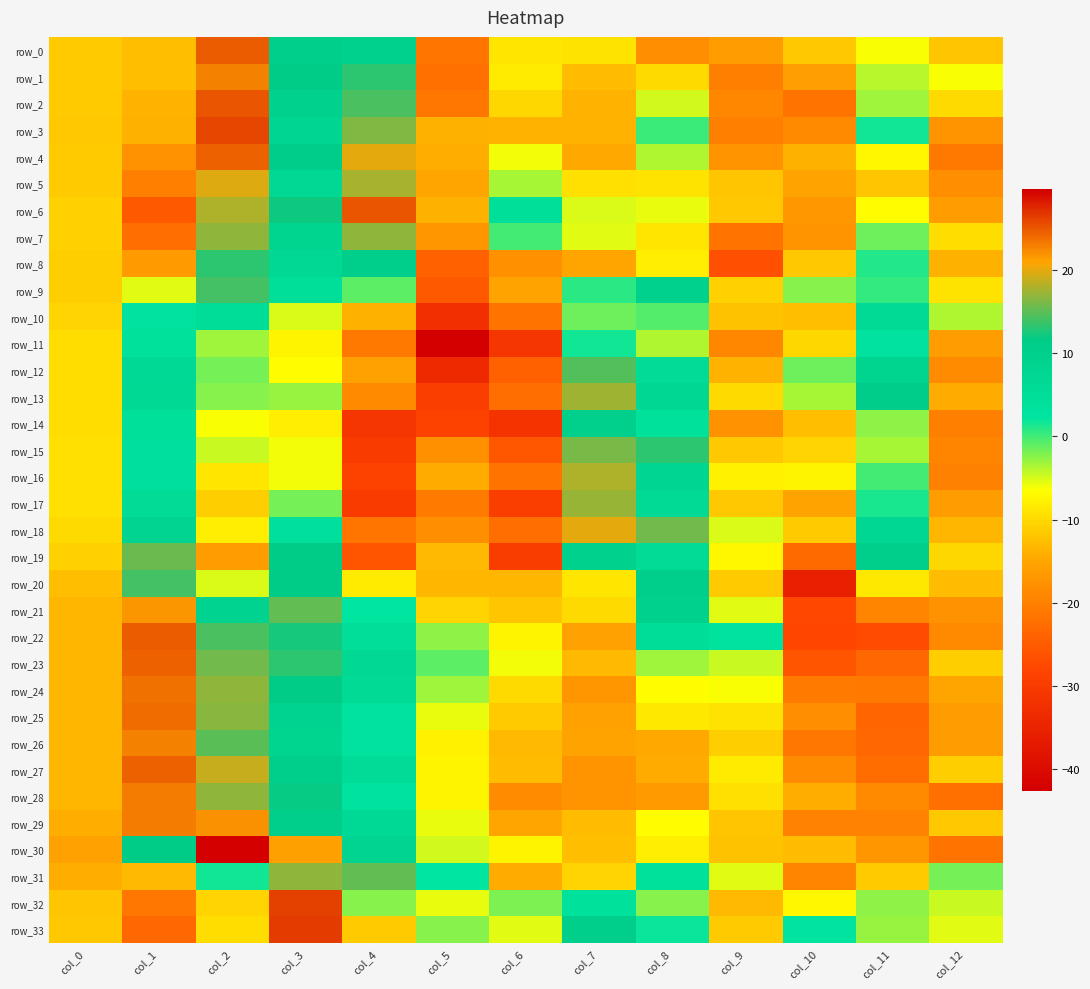

How many data points in row_5 are above -11?

6